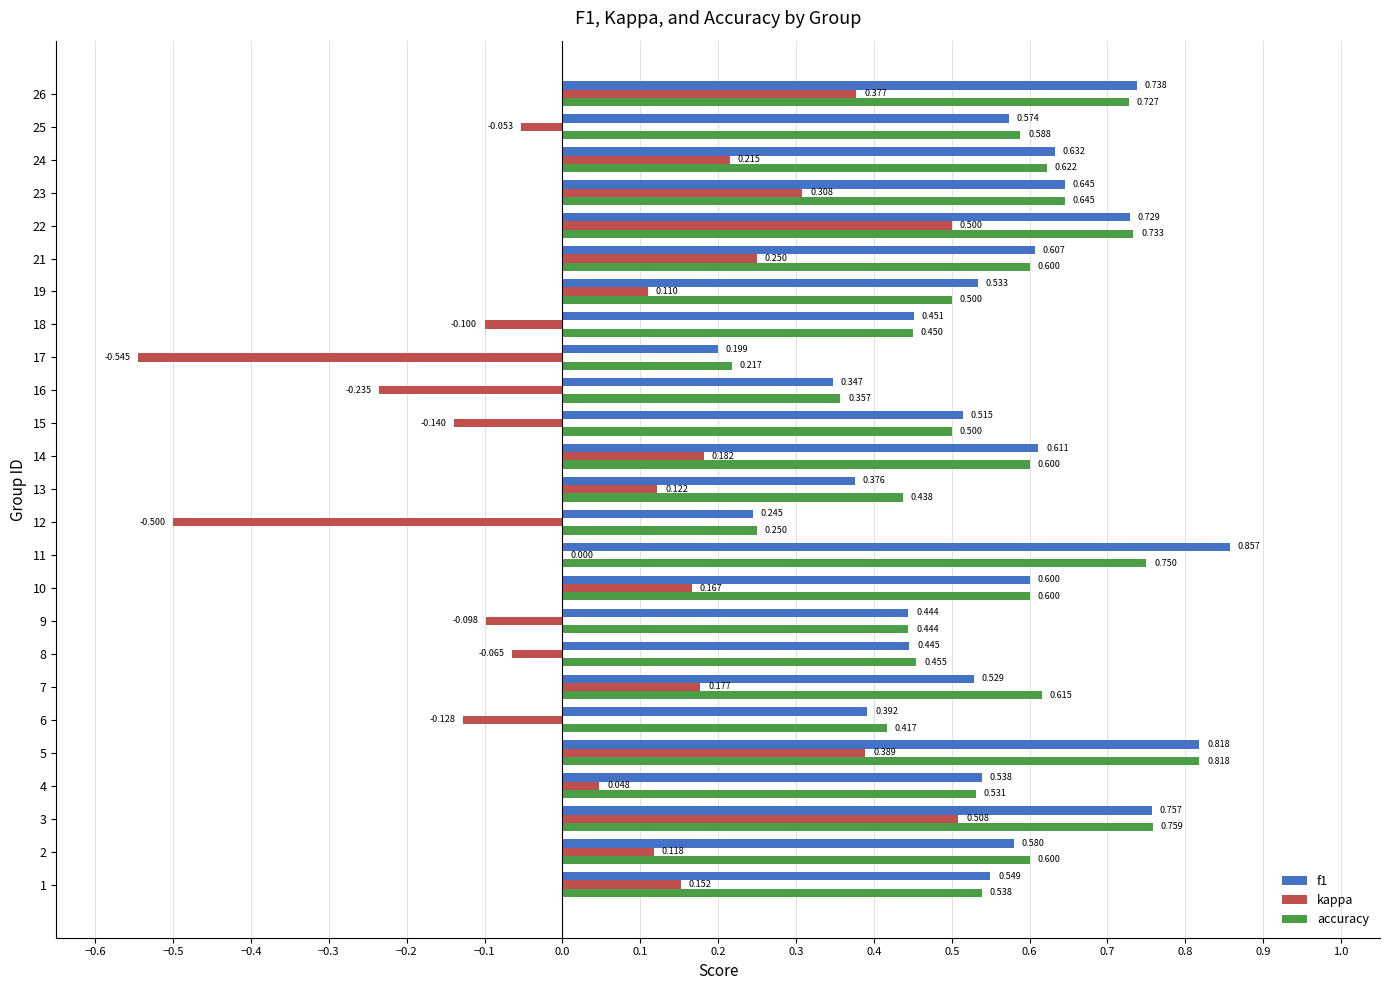

Between 7 and 9, which series saw the biggest shift?

kappa